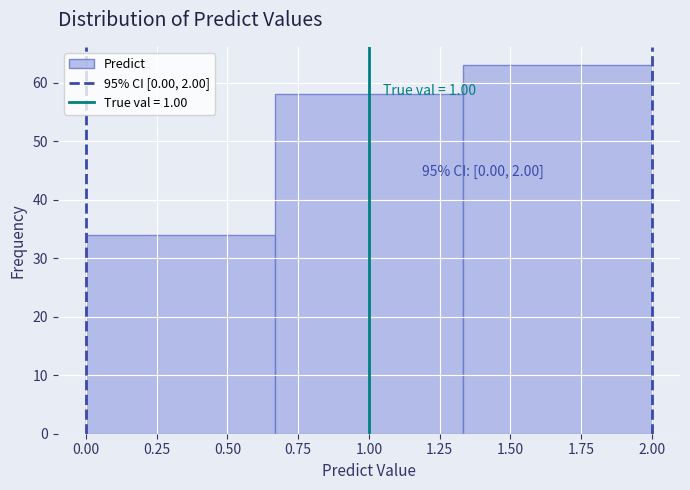

Over which range of the x-axis is the bar tallest?

1.35 to 2.00